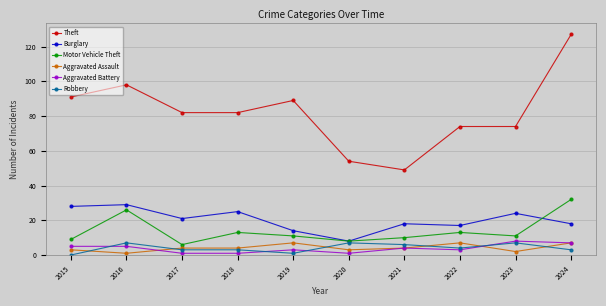

Which series has the largest total across all categories?

Theft